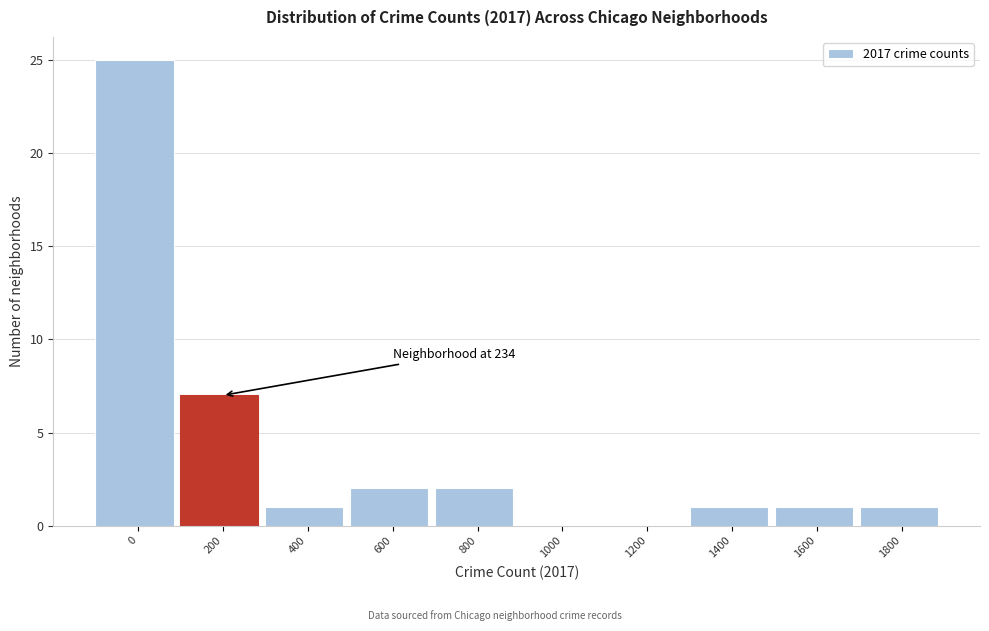

Reading right to left, transcribe all the data shown in this chart.

1800=1	1600=1	1400=1	1200=0	1000=0	800=2	600=2	400=1	200=7	0=25